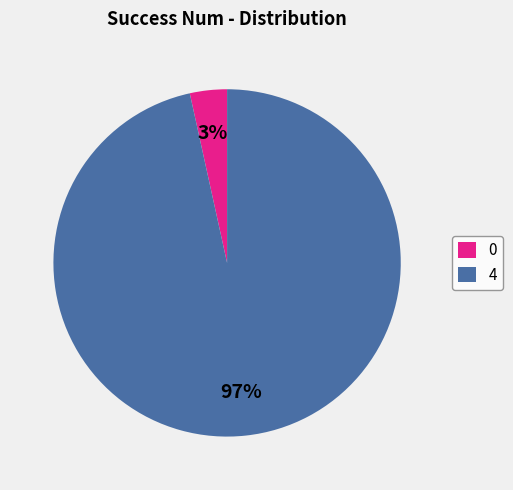

To the nearest percent, what percentage of the pie is 4?

97%